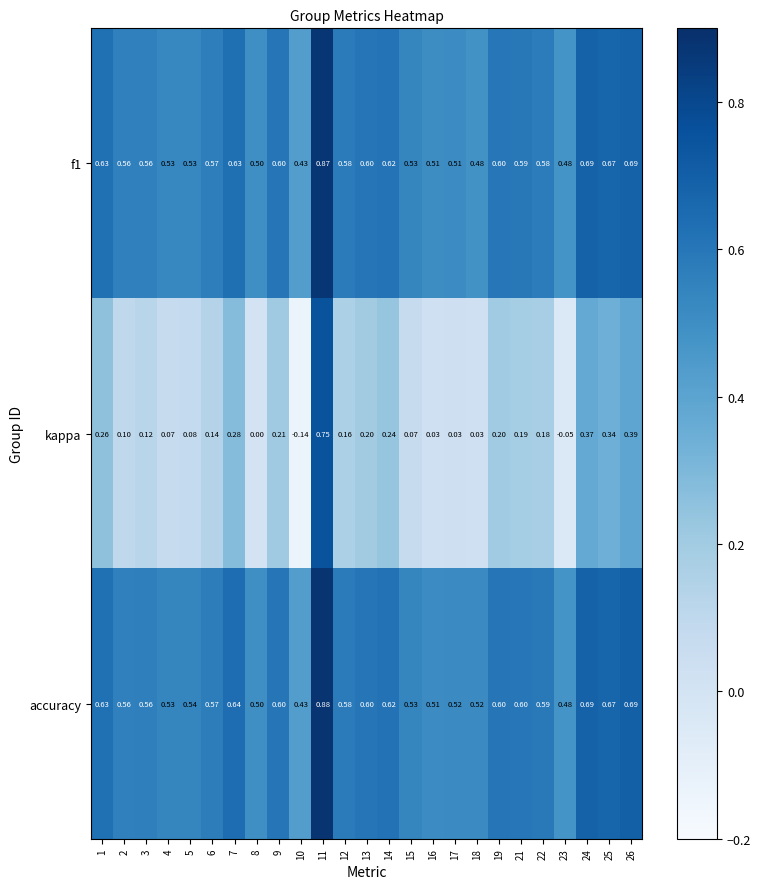

Which series changed the most between 7 and 26?

kappa